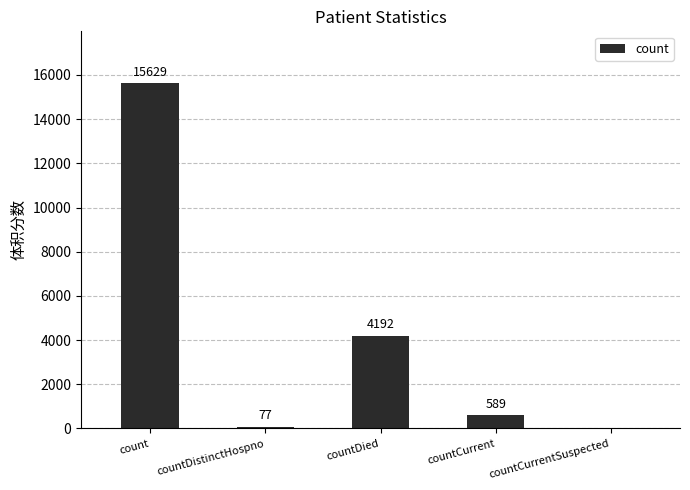

What is the average value?

4097